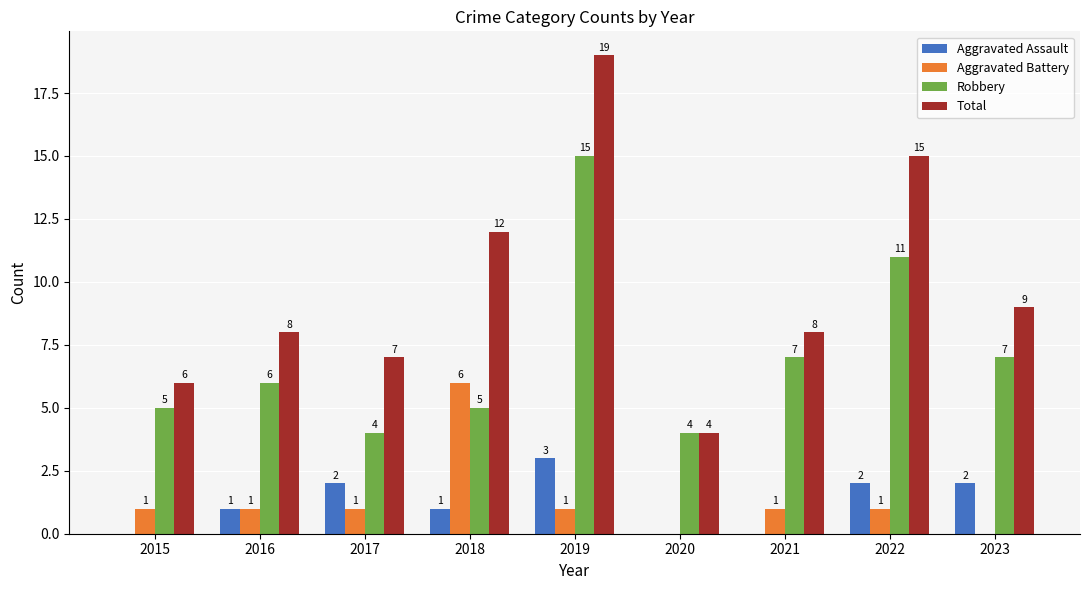

At which category is the sum across all series the highest?

2019